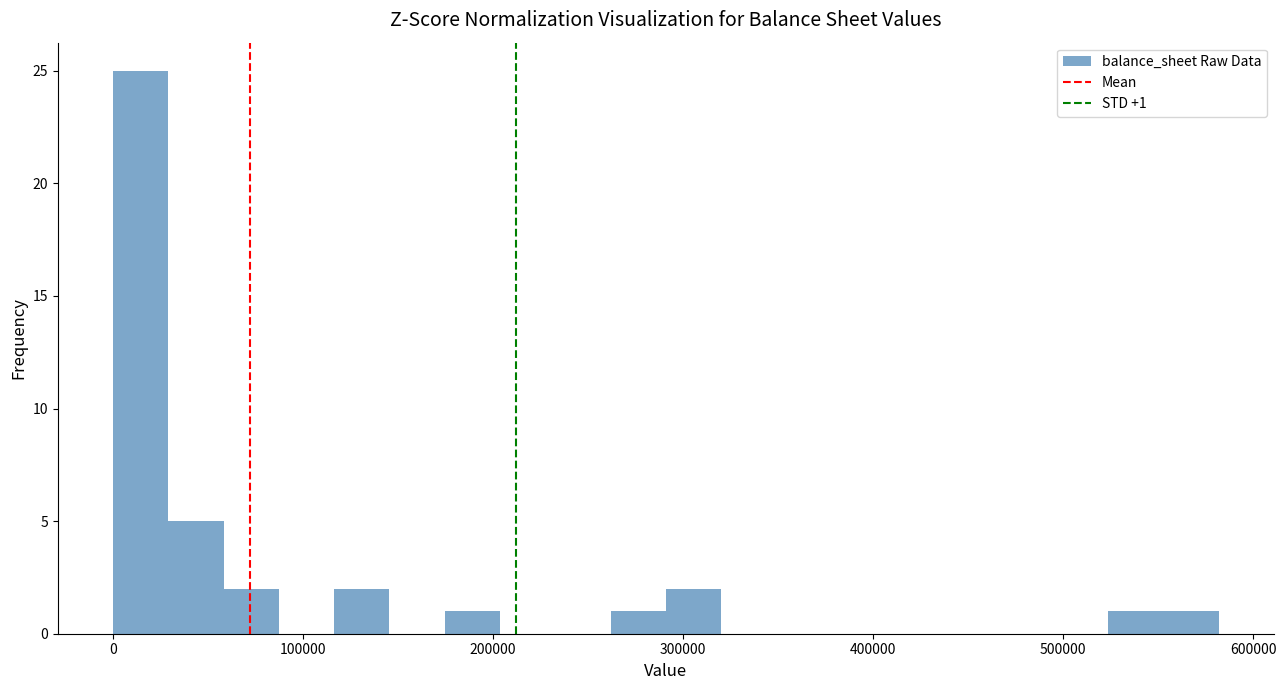

Around what value on the x-axis is the tallest bar? Give the approximate position of its centre, as read against the axis.

10000